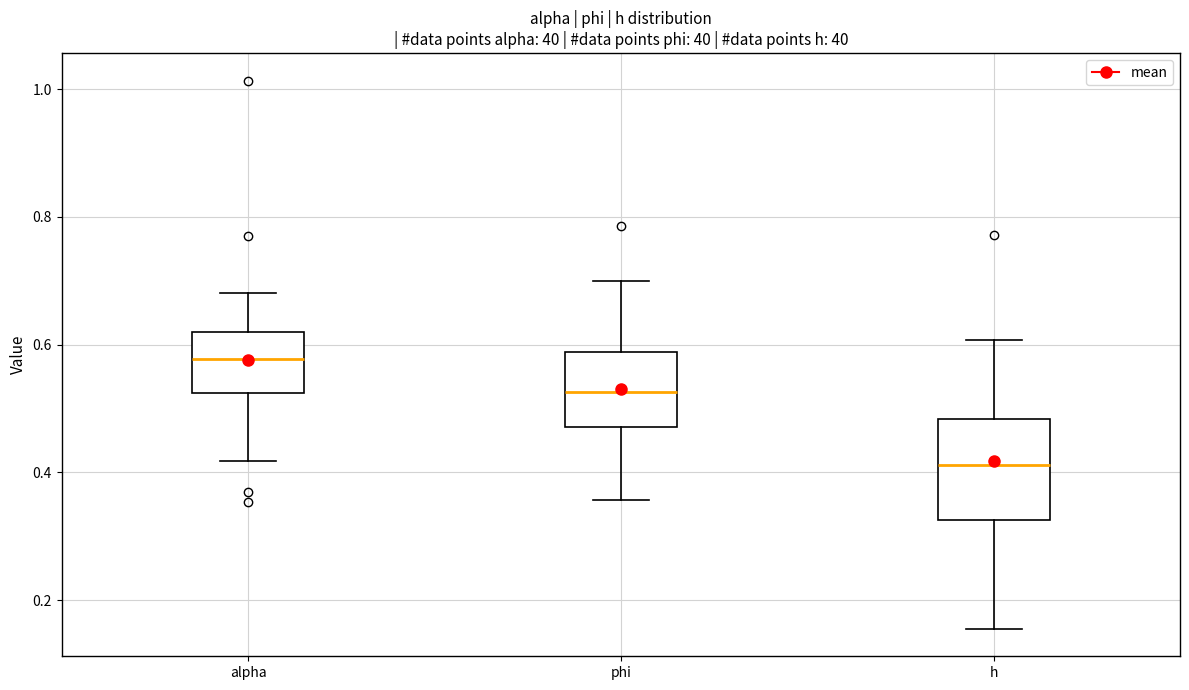

Reading left to right, read every box against the y-axis: the position of its median line, the range the box covers, and the ends of its whiskers. The values are not printed on the chart, so give them approximately, as read against the axis.

alpha: median 0.58, box 0.52 to 0.62, whiskers 0.42 to 0.68
phi: median 0.52, box 0.48 to 0.58, whiskers 0.36 to 0.70
h: median 0.42, box 0.32 to 0.48, whiskers 0.16 to 0.60